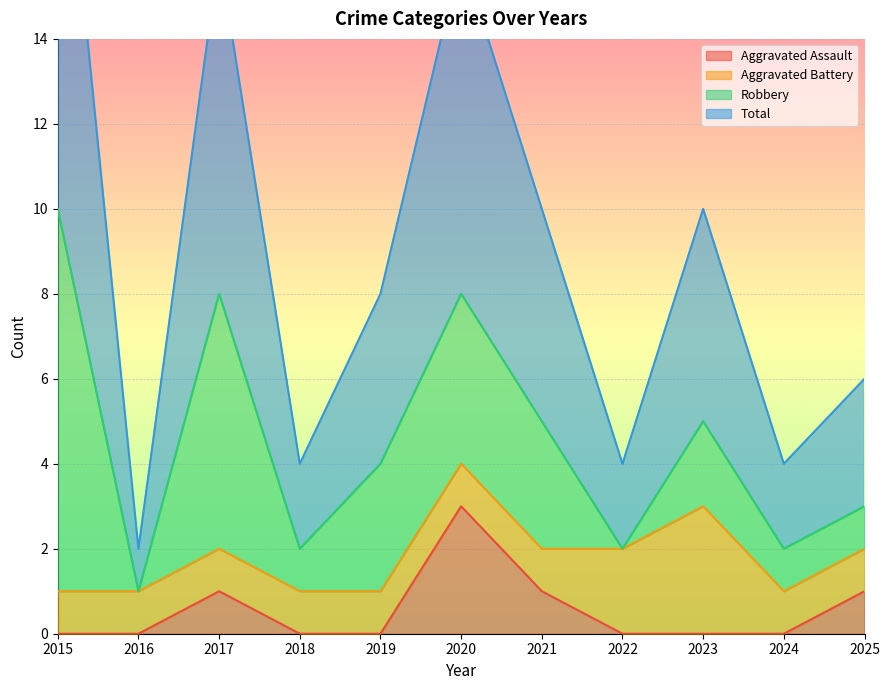

How many values in the Aggravated Assault series exceed 0?

4